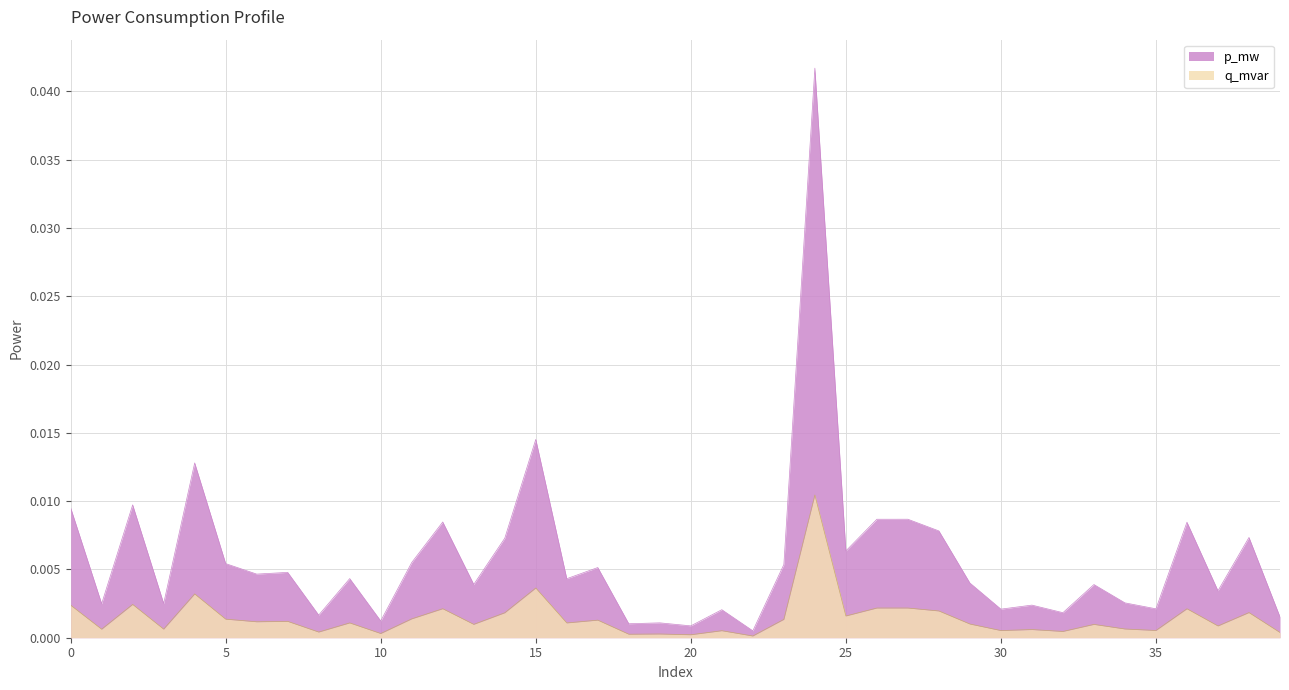

True or false: q_mvar and p_mw cross at least once.

False